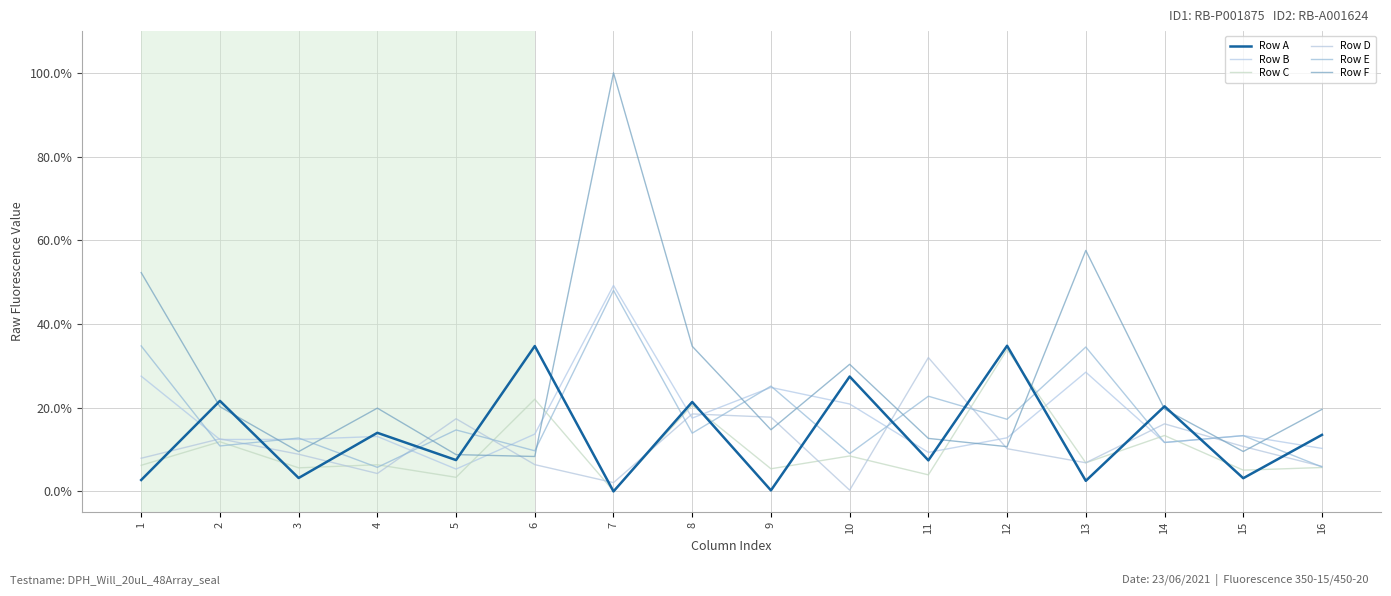

After their last crossing, which series has the higher values: Row F or Row A?

Row F